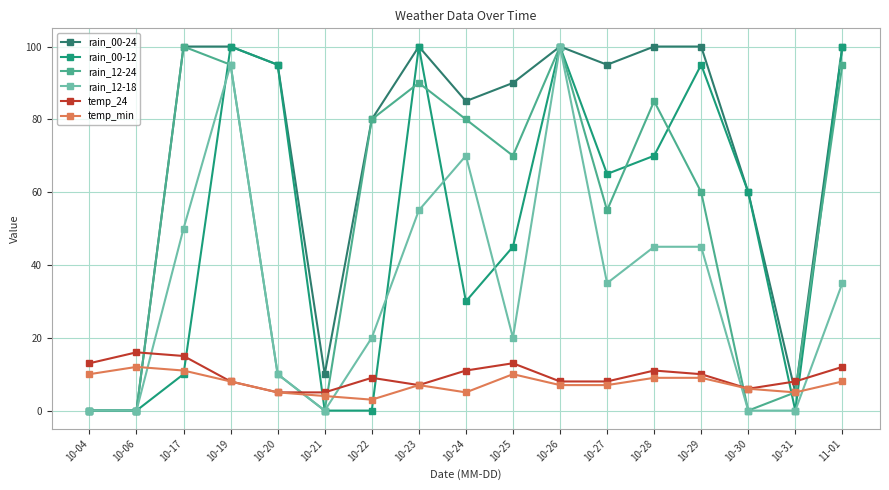

Does the chart have visible grid lines?

Yes